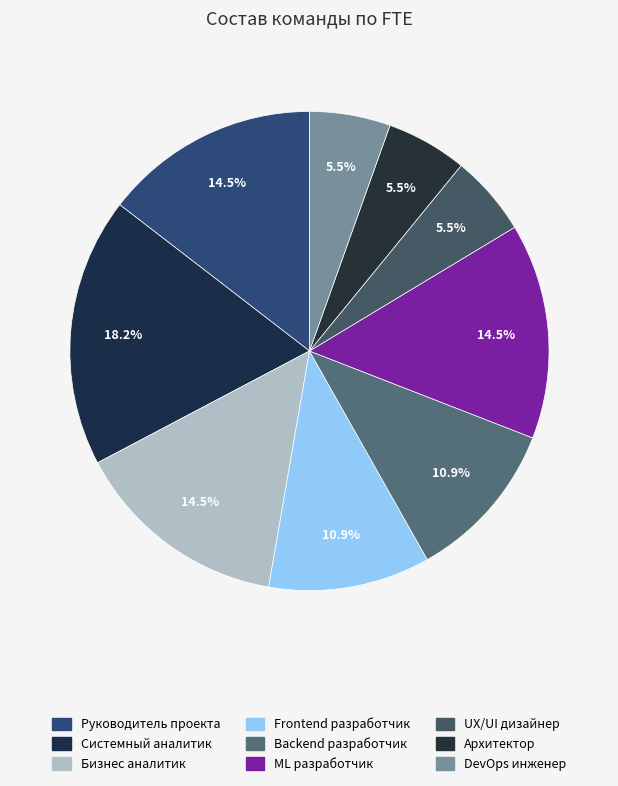

Rank the categories by value from lowest to highest.

UX/UI дизайнер, Архитектор, DevOps инженер, Frontend разработчик, Backend разработчик, Руководитель проекта, Бизнес аналитик, ML разработчик, Системный аналитик